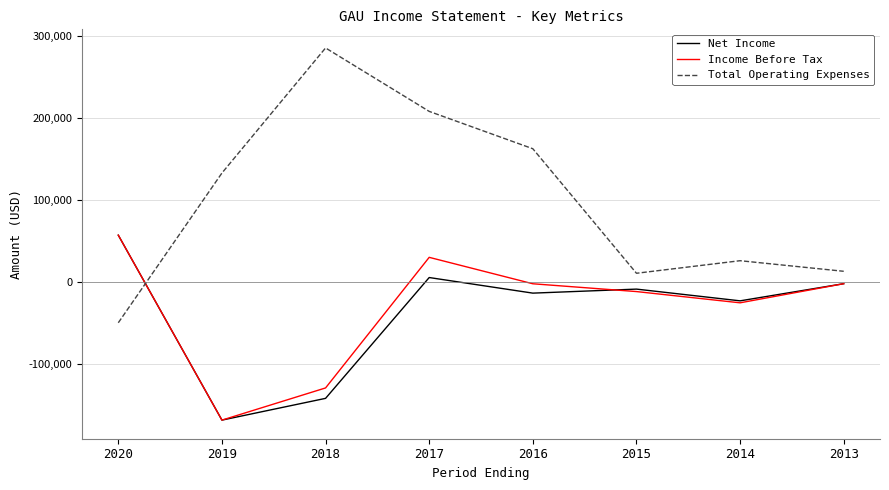

What is the spread (max minus min) of values at 2016?

175900